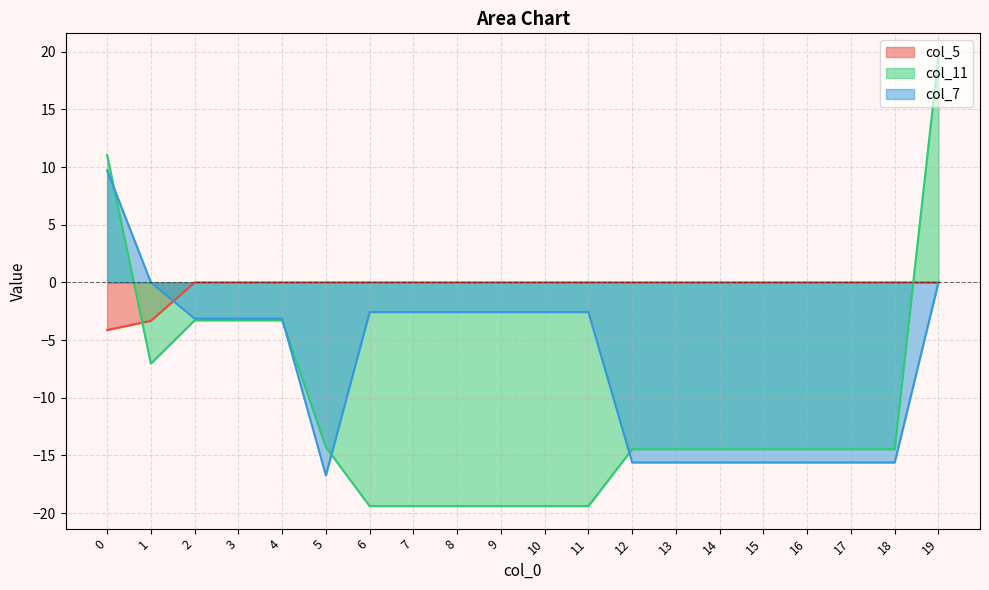

Between 9 and 18, which series saw the biggest shift?

col_7